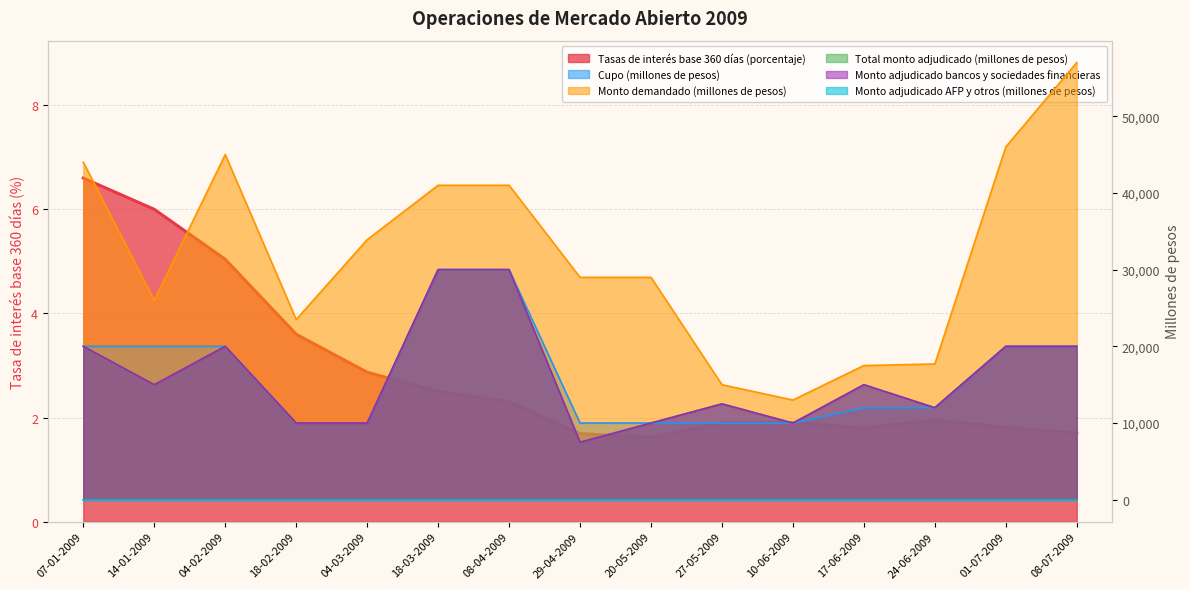

Which series has the widest spread of values?

Monto demandado (millones de pesos)